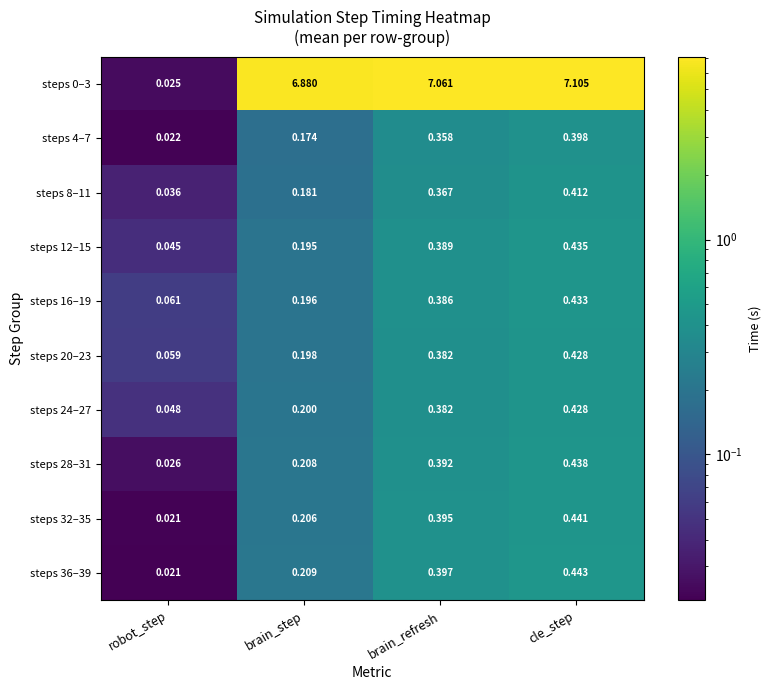

Is the value of steps 28–31 at robot_step greater than the value of steps 32–35 at robot_step?

Yes